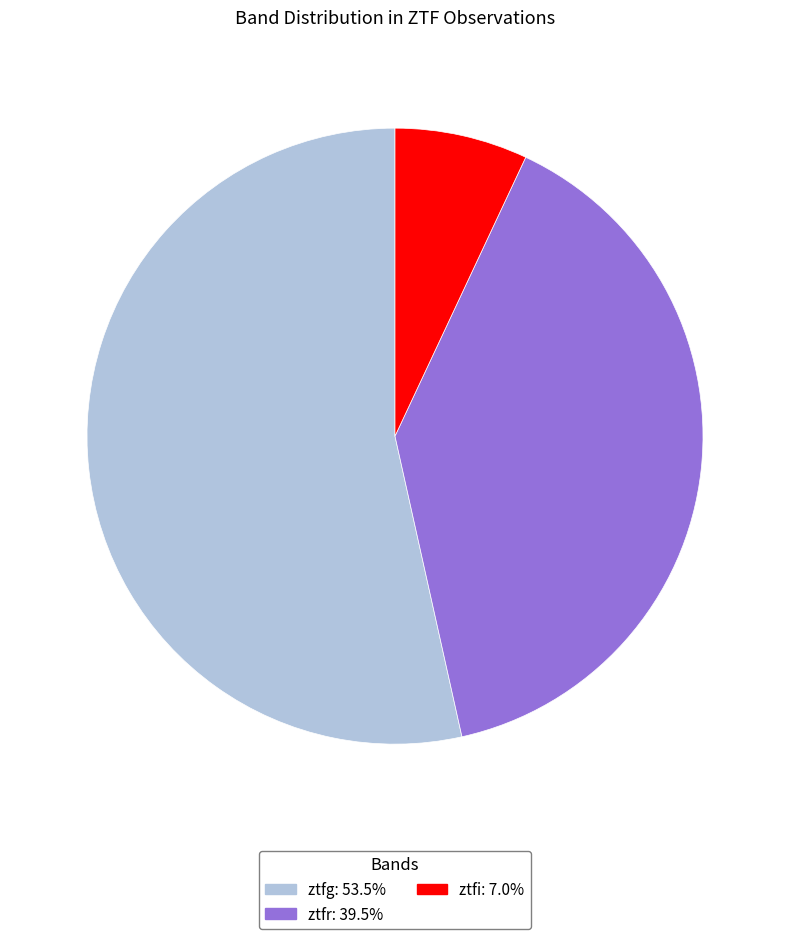

Is there a majority slice in this chart?

Yes